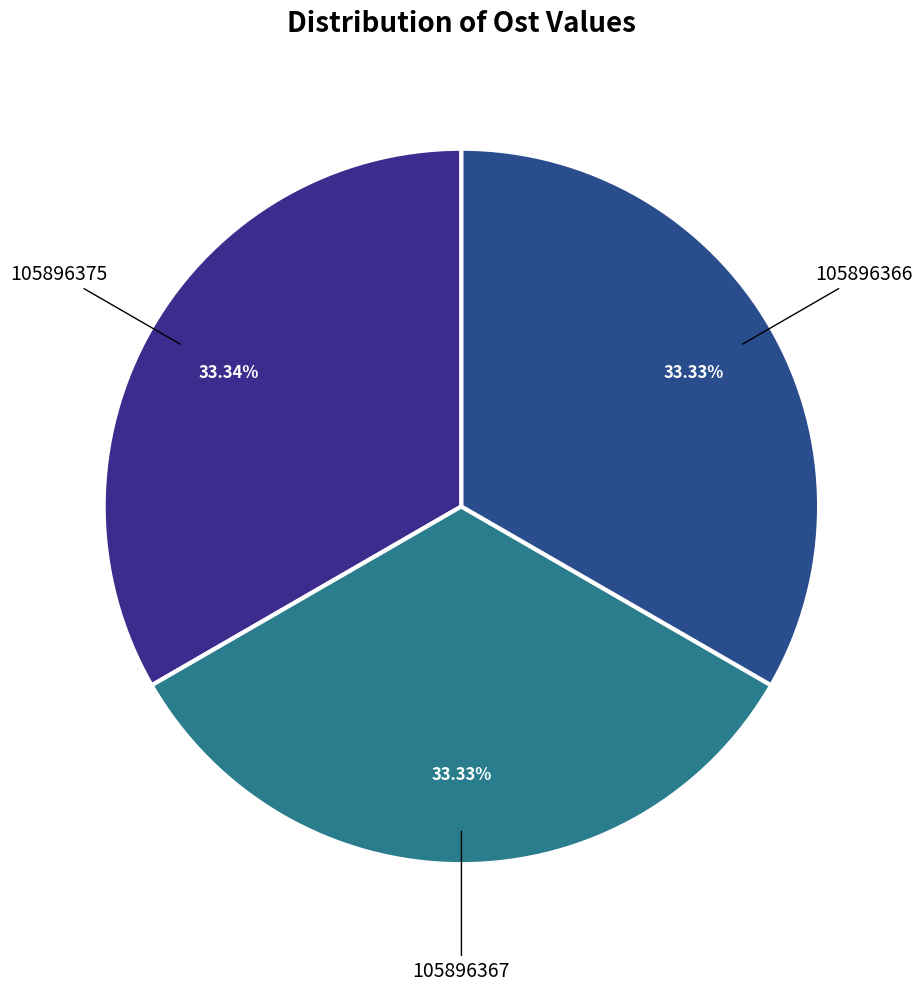

How many segments does this pie chart have?

3